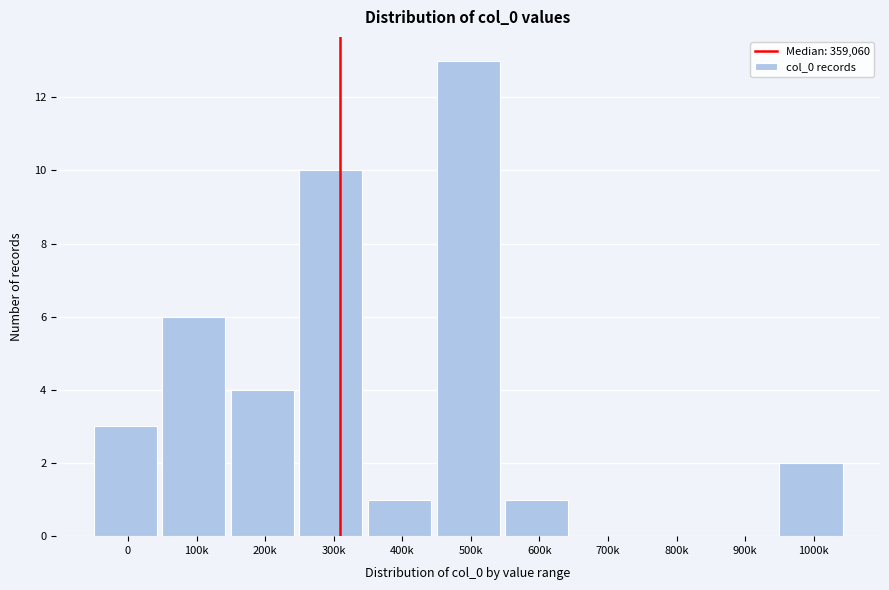

Reading left to right, what are all the values shown in this chart?

0=3	100k=6	200k=4	300k=10	400k=1	500k=13	600k=1	700k=0	800k=0	900k=0	1000k=2